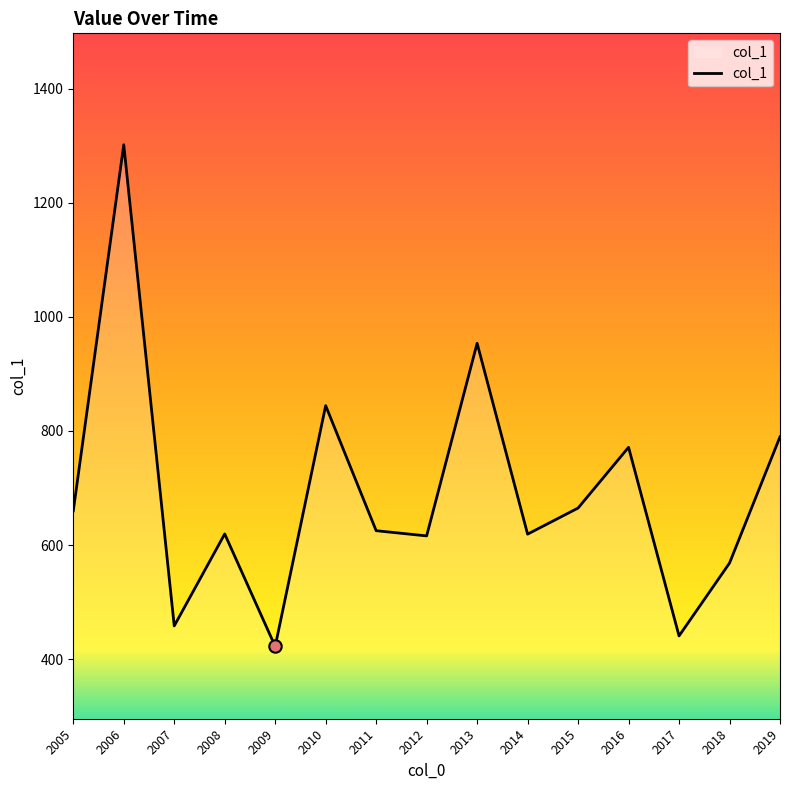

What is the change in value from 2005 to 2014?

-40.8